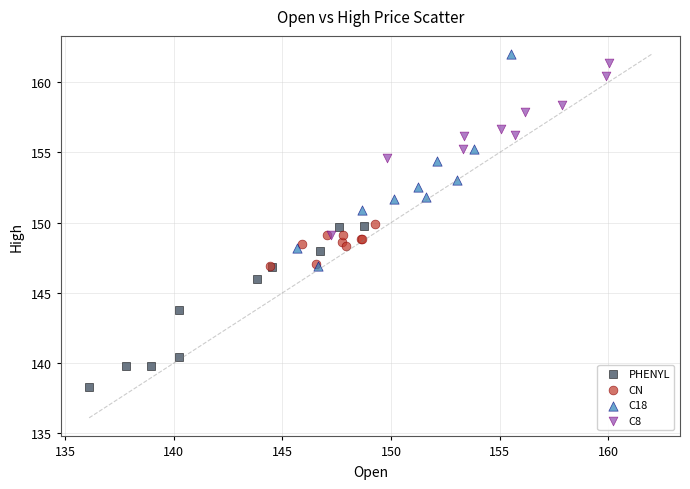

Which series has the widest spread of Y values?

C18